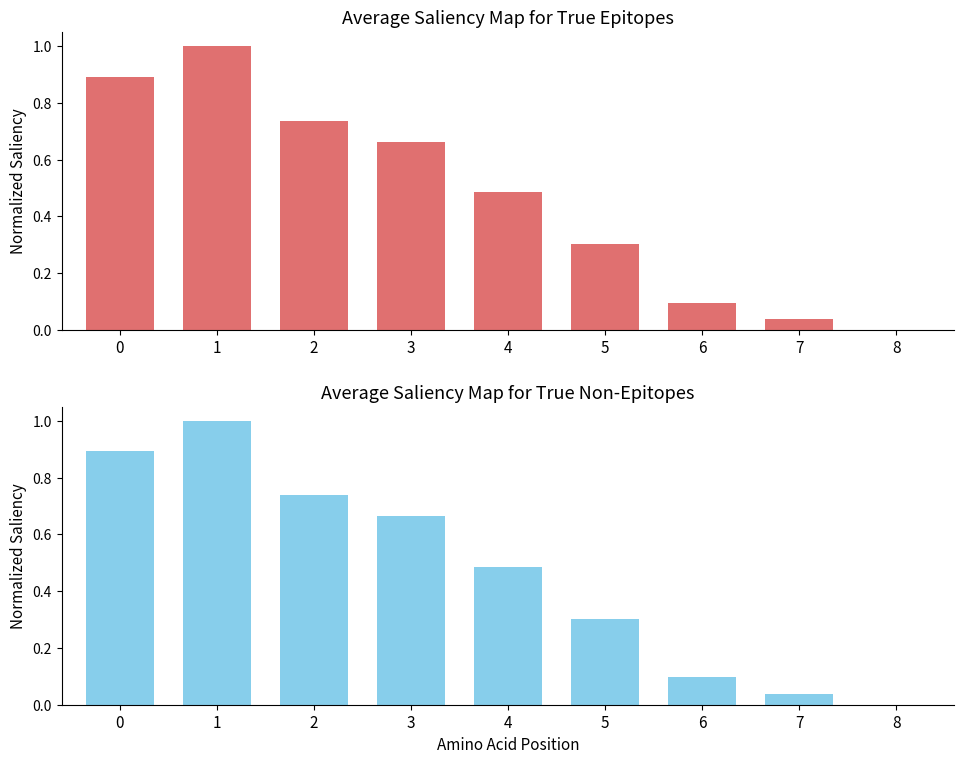

What is the maximum value for Emg=0 (area)?

1.0